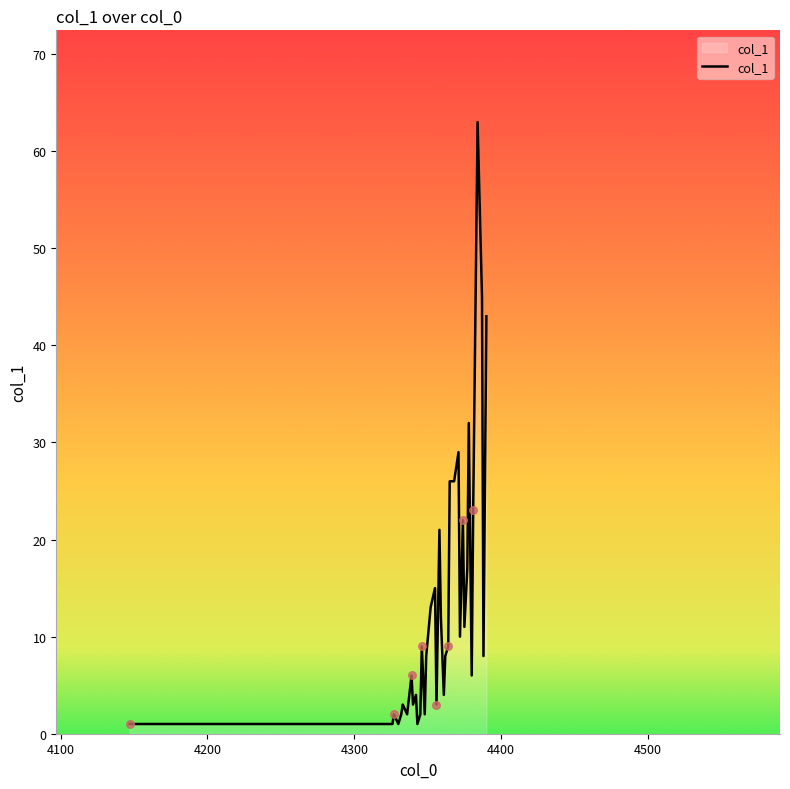

What is the greatest value displayed?

63